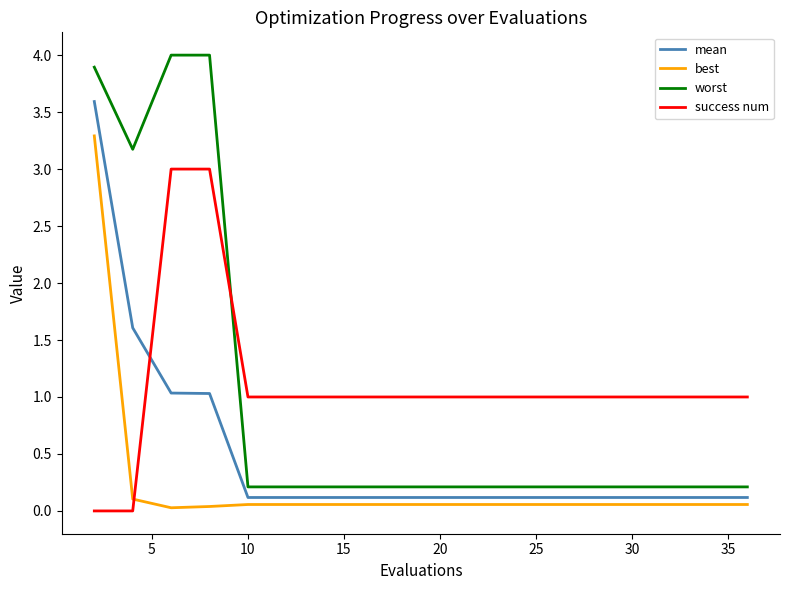

Which series has the largest total across all categories?

success num